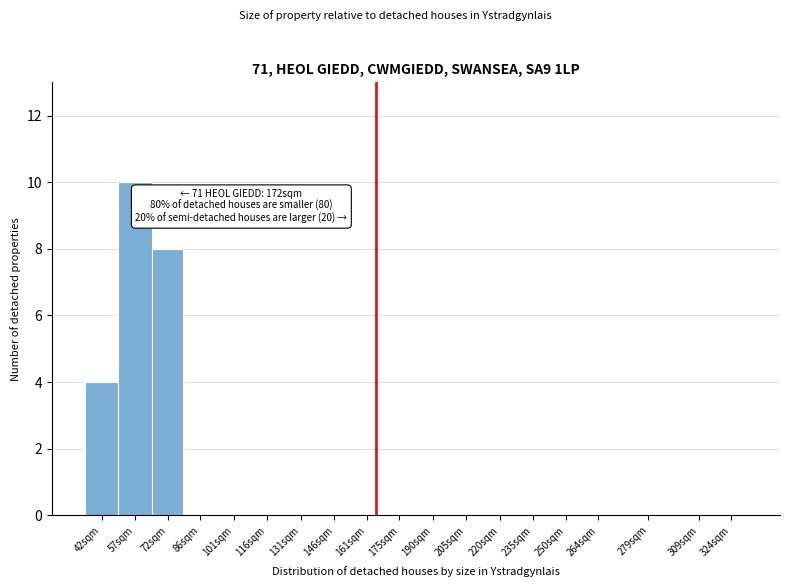

Reading left to right, transcribe all the data shown in this chart.

42sqm=4	57sqm=10	72sqm=8	86sqm=0	101sqm=0	116sqm=0	131sqm=0	146sqm=0	161sqm=0	175sqm=0	190sqm=0	205sqm=0	220sqm=0	235sqm=0	250sqm=0	264sqm=0	279sqm=0	309sqm=0	324sqm=0